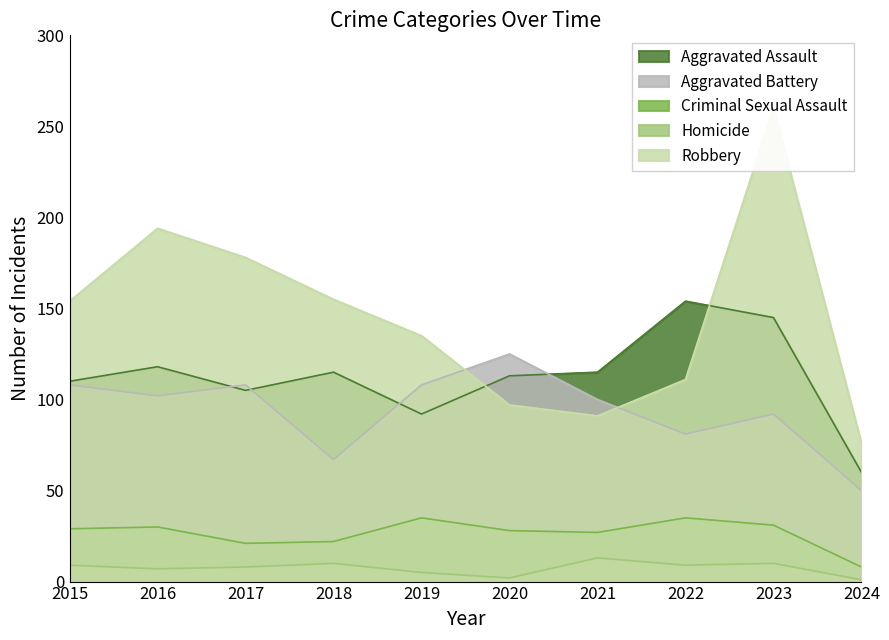

What are all the series names shown in the legend?

Aggravated Assault, Aggravated Battery, Criminal Sexual Assault, Homicide, Robbery